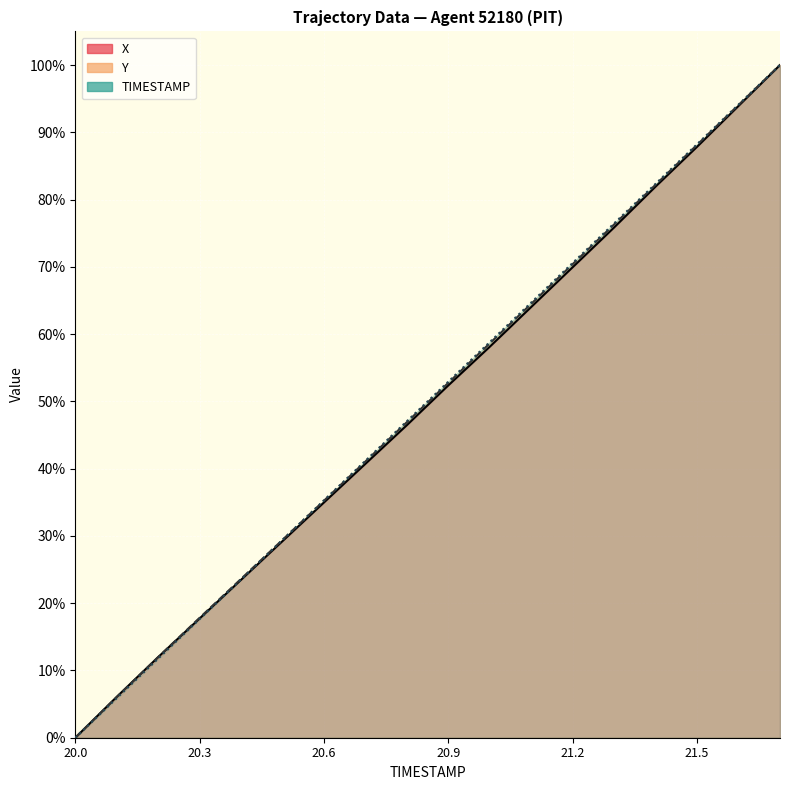

What is the difference between the X values at 20.3 and 21.0?

40.4